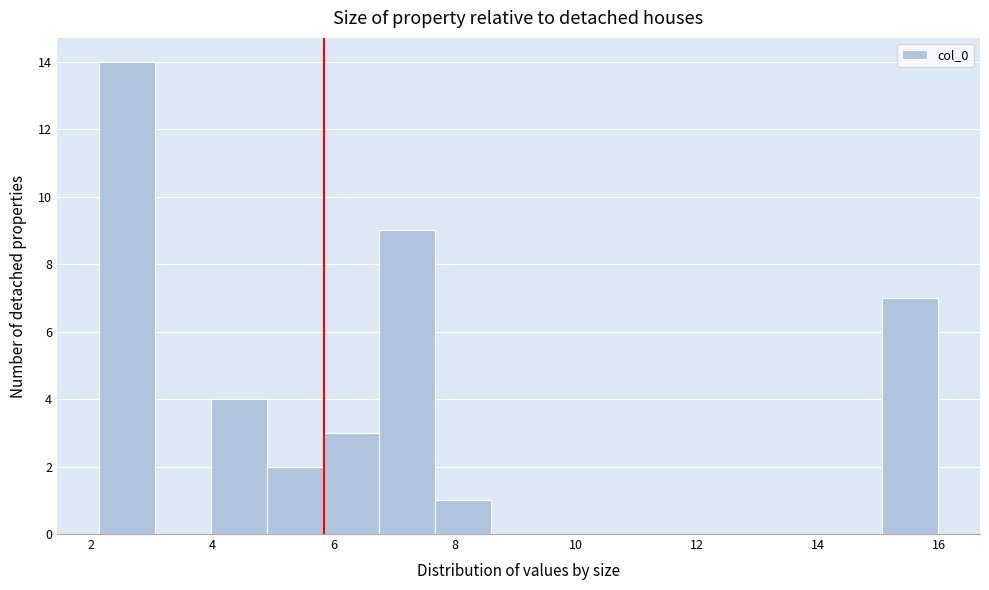

How tall is the bar that spans 2.2 to 3.0 on the x-axis? Neither the bar edges nor the heights are printed on the chart, so give them approximately, as read against the axes.

14